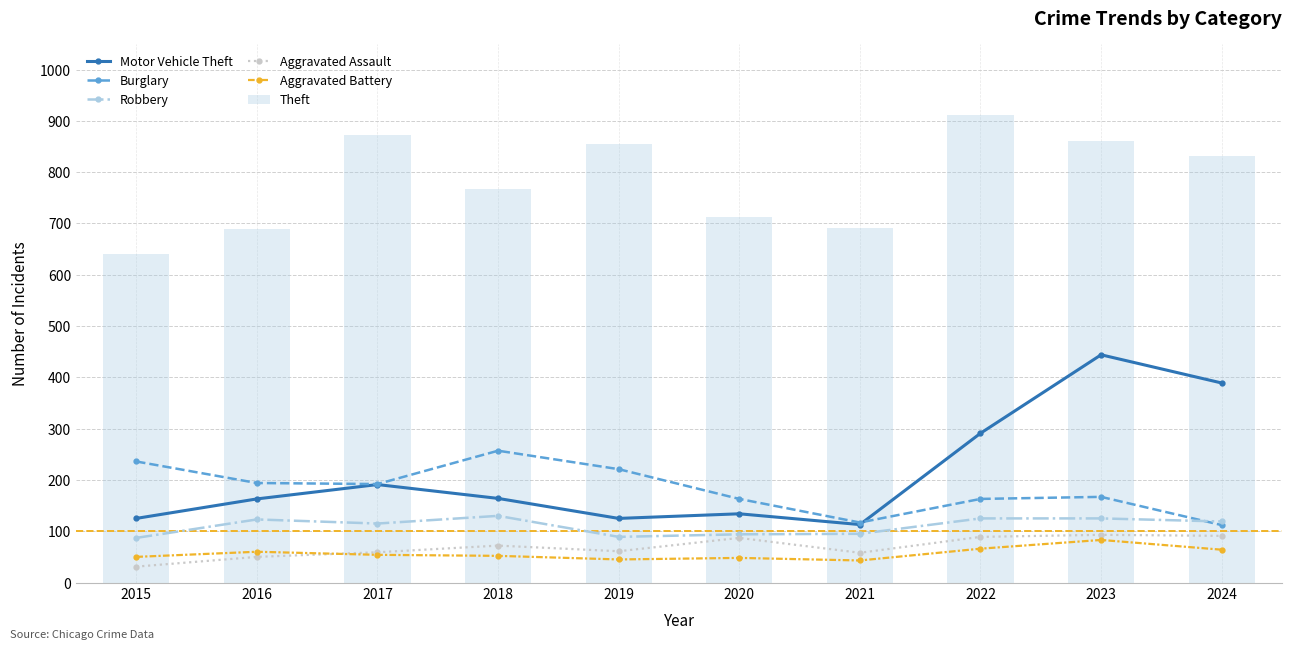

At which label does Robbery reach its minimum?

2015